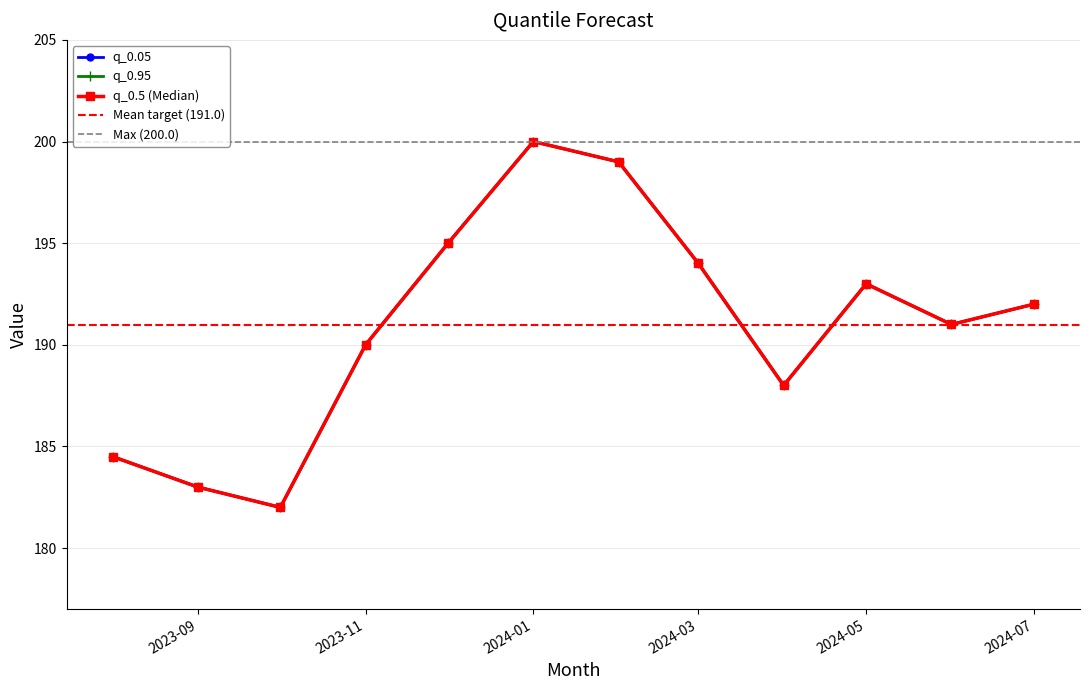

Between 2024-03-01 and 2024-04-01, which series saw the biggest shift?

q_0.05